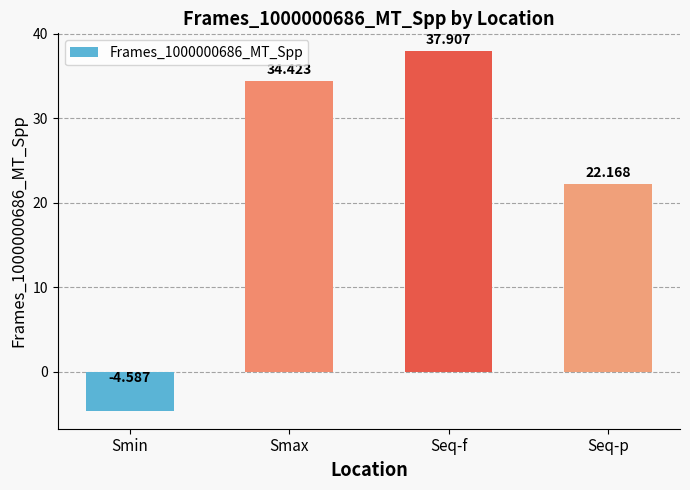

Does the chart contain any negative values?

Yes